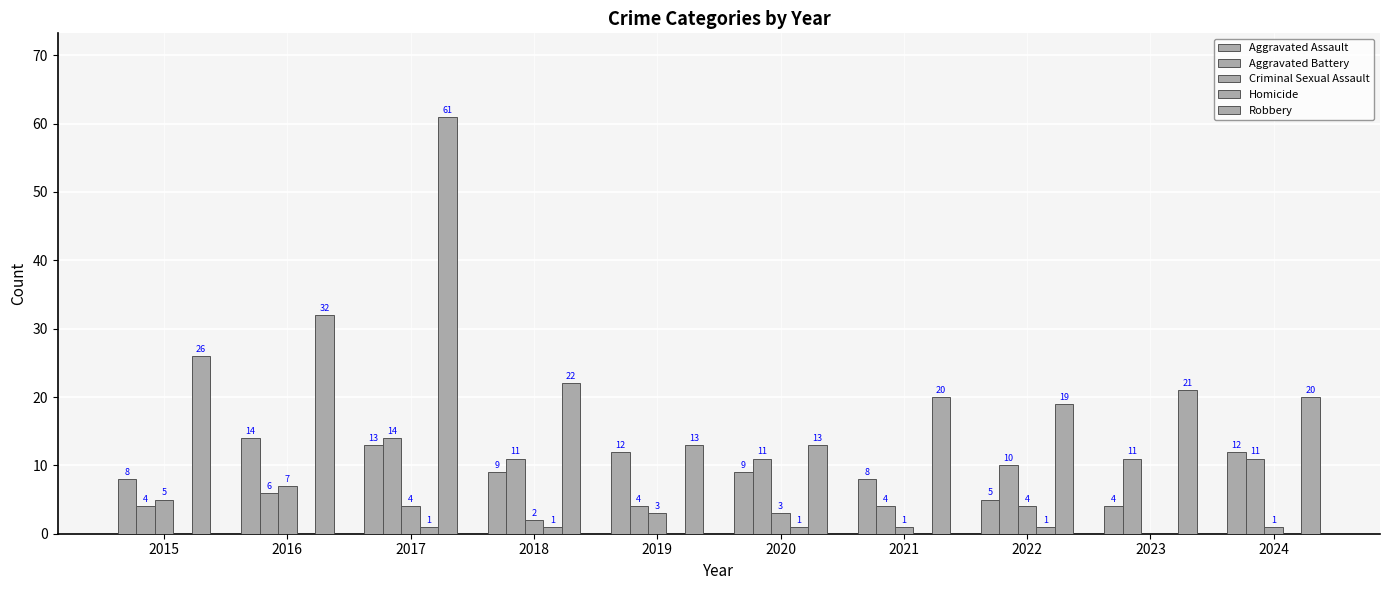

Is the value of Aggravated Battery at 2015 greater than the value of Robbery at 2018?

No